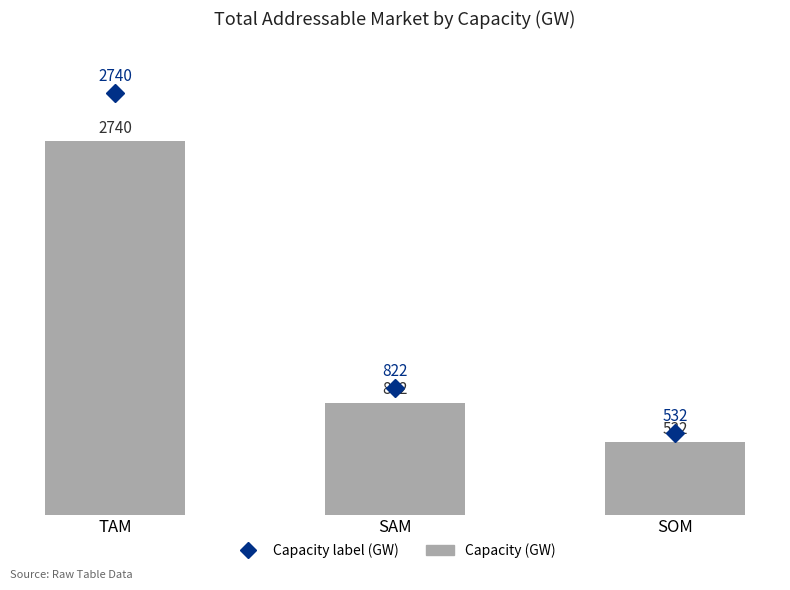

What position from the left is SOM?

3